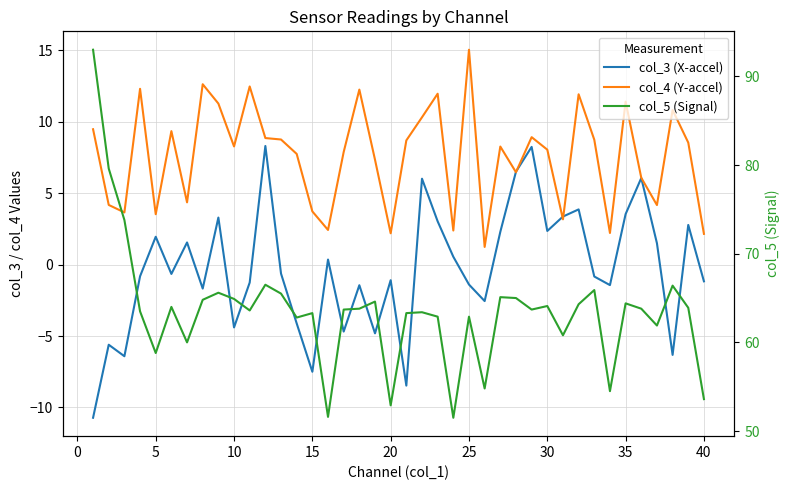

At how many categories does at least one series exceed 53?

37